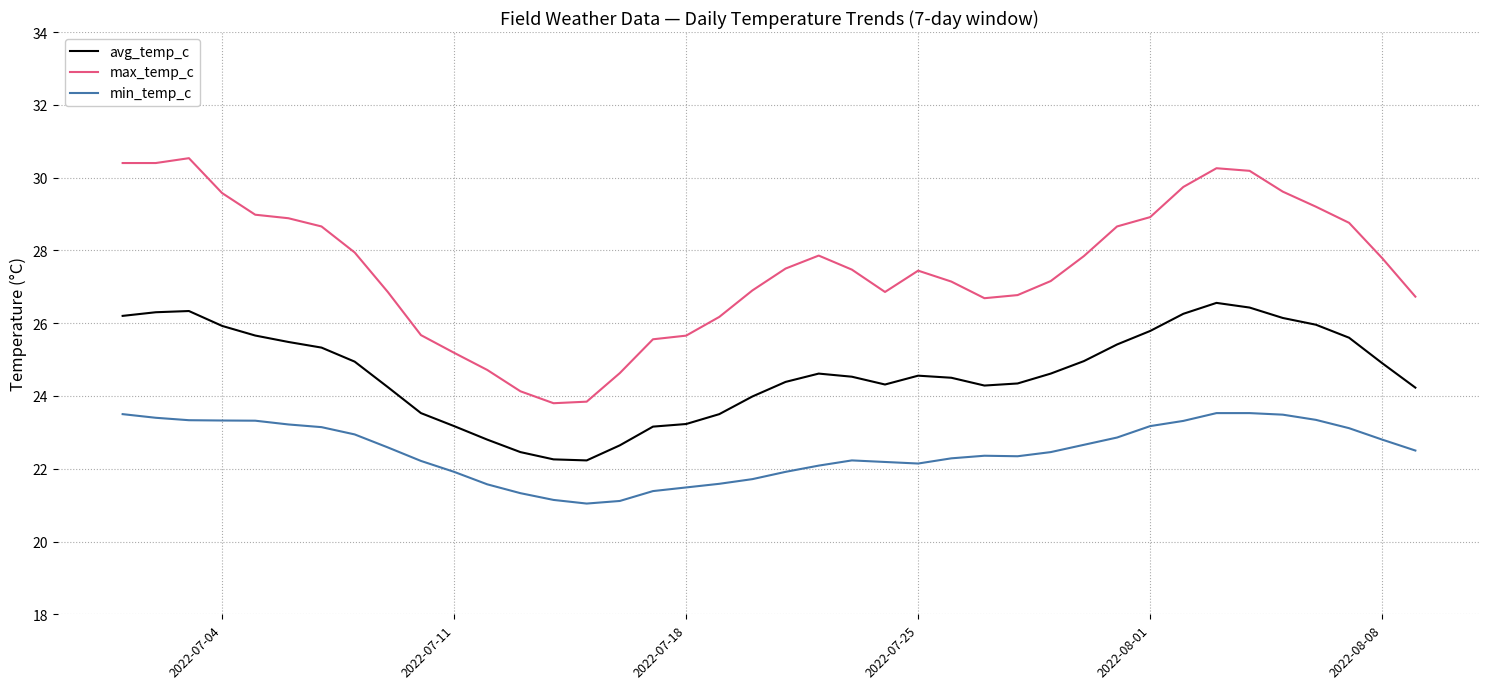

Which series has the largest range (max minus min)?

max_temp_c